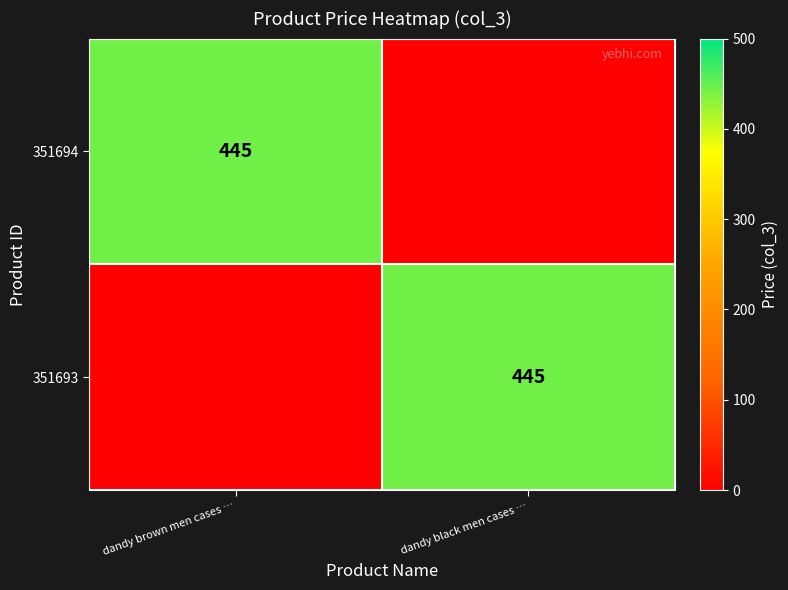

At how many categories does at least one series exceed 245?

2